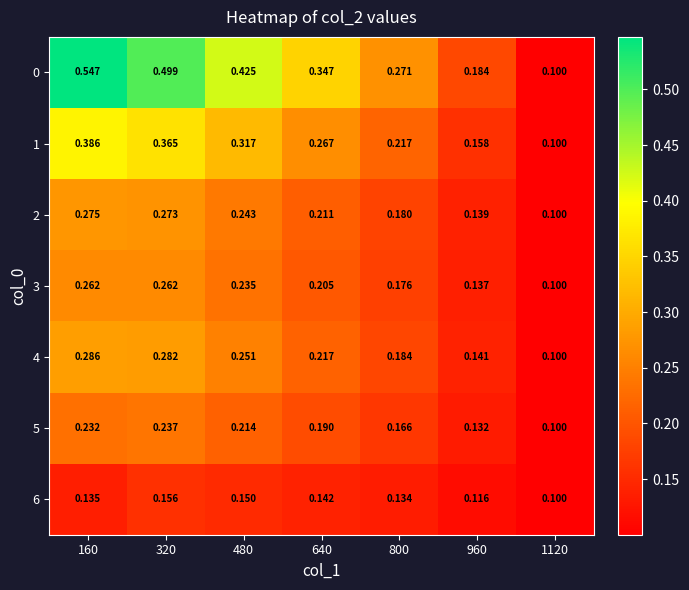

What is the smallest value displayed?

0.1